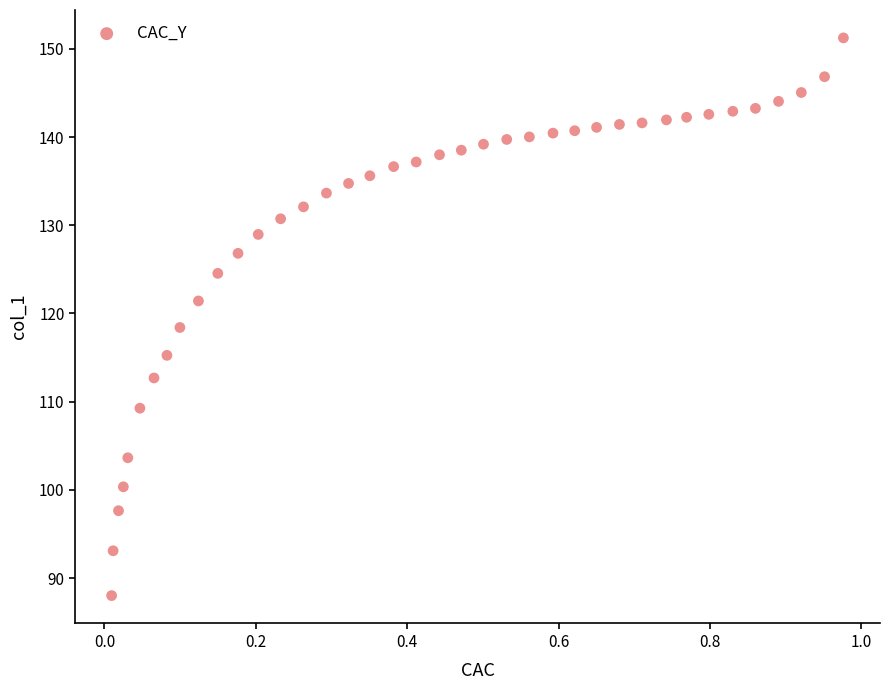

What is the range of Y values (max minus min)?

63.2